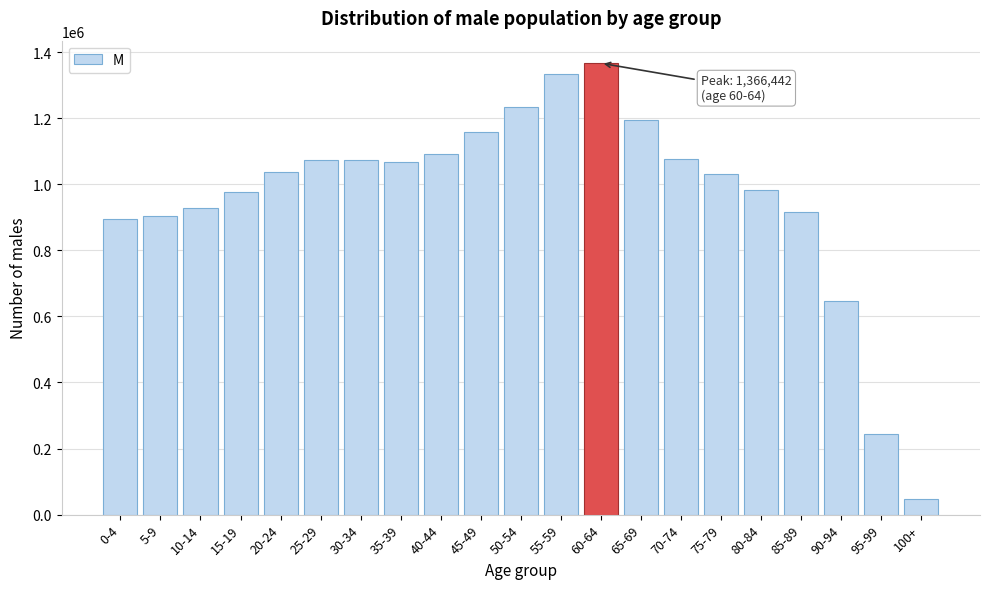

What is the sum of the values at 50-54 and 20-24?

2270598